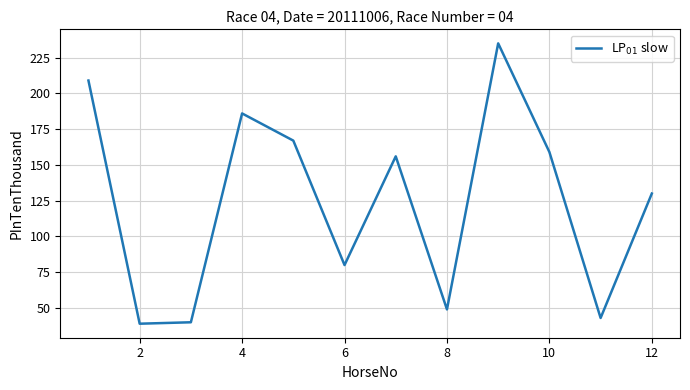

What is the difference between the maximum and minimum values?

196